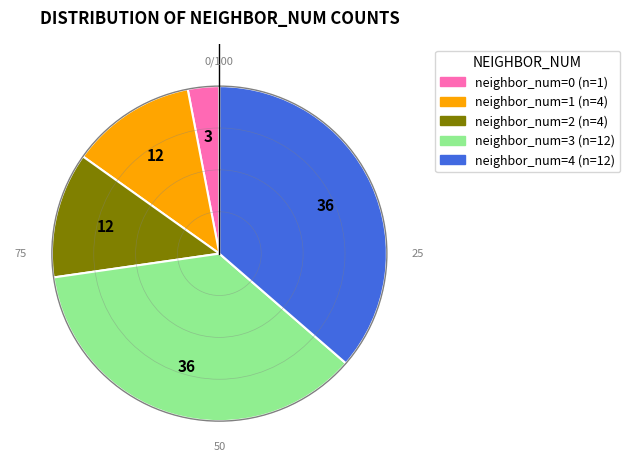

Is there a majority slice in this chart?

No